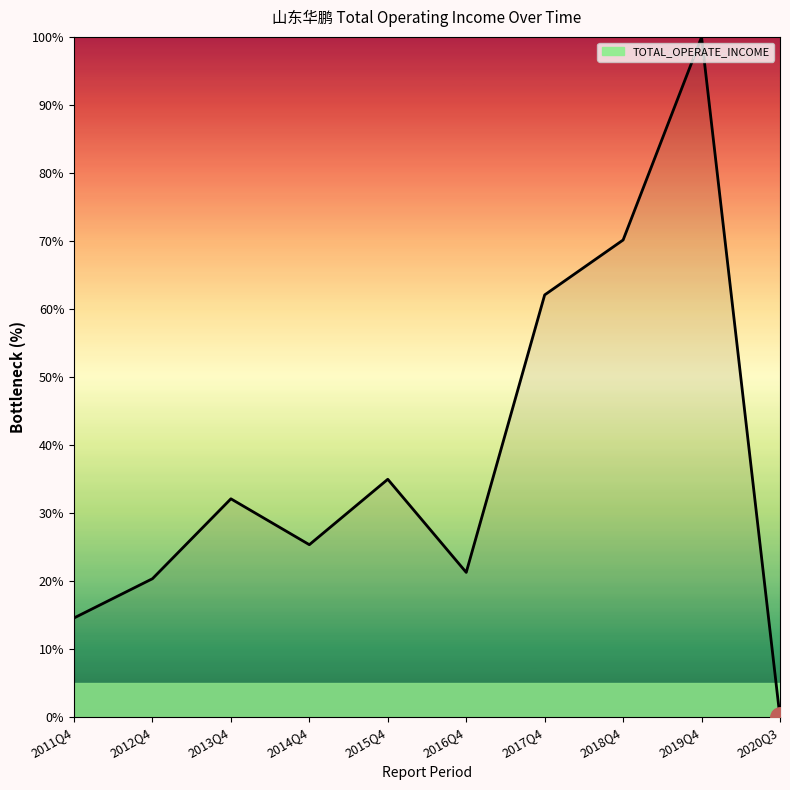

Reading left to right, list all the values displayed in this chart.

2011Q4=14.6	2012Q4=20.4	2013Q4=32.1	2014Q4=25.4	2015Q4=35.0	2016Q4=21.3	2017Q4=62.1	2018Q4=70.2	2019Q4=100.0	2020Q3=0.0